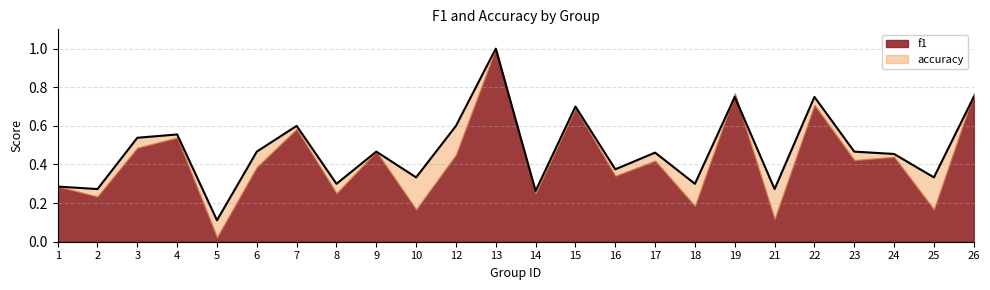

True or false: the data shows 0.5 at 17.

True